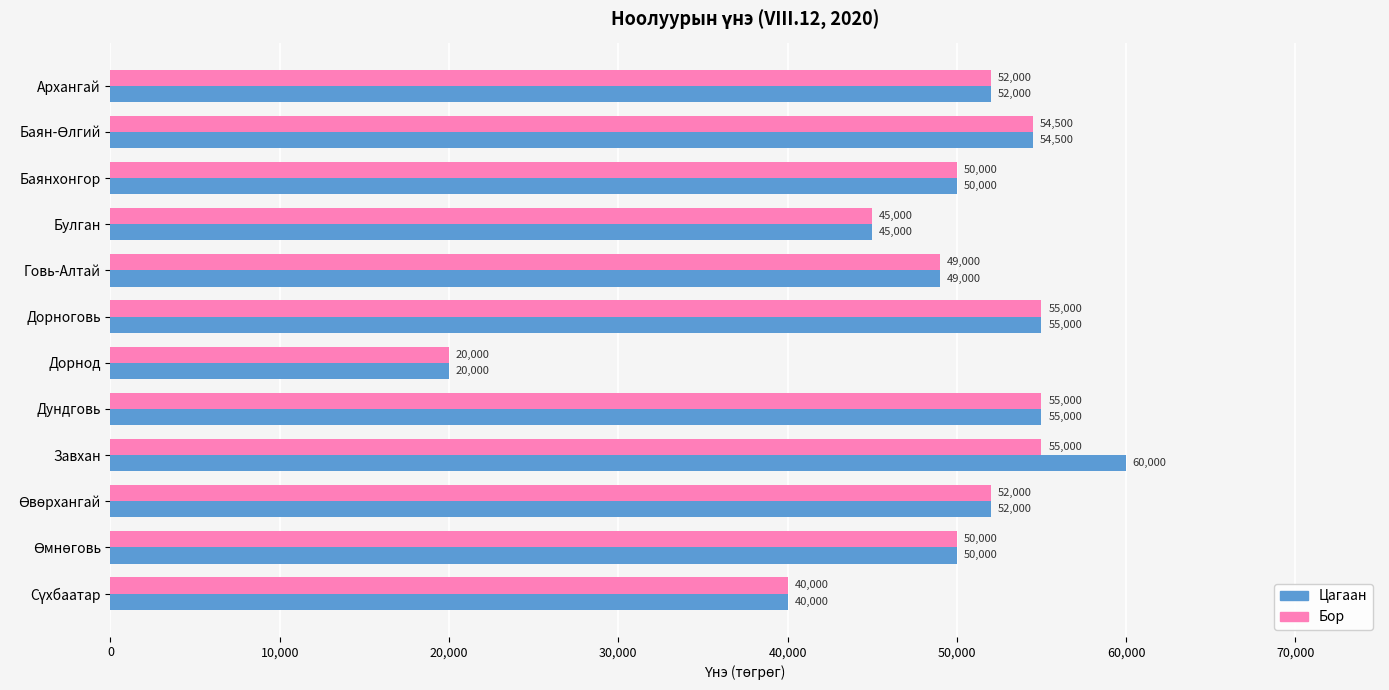

The Цагаан series shows 49000 at Говь-Алтай. True or false?

True